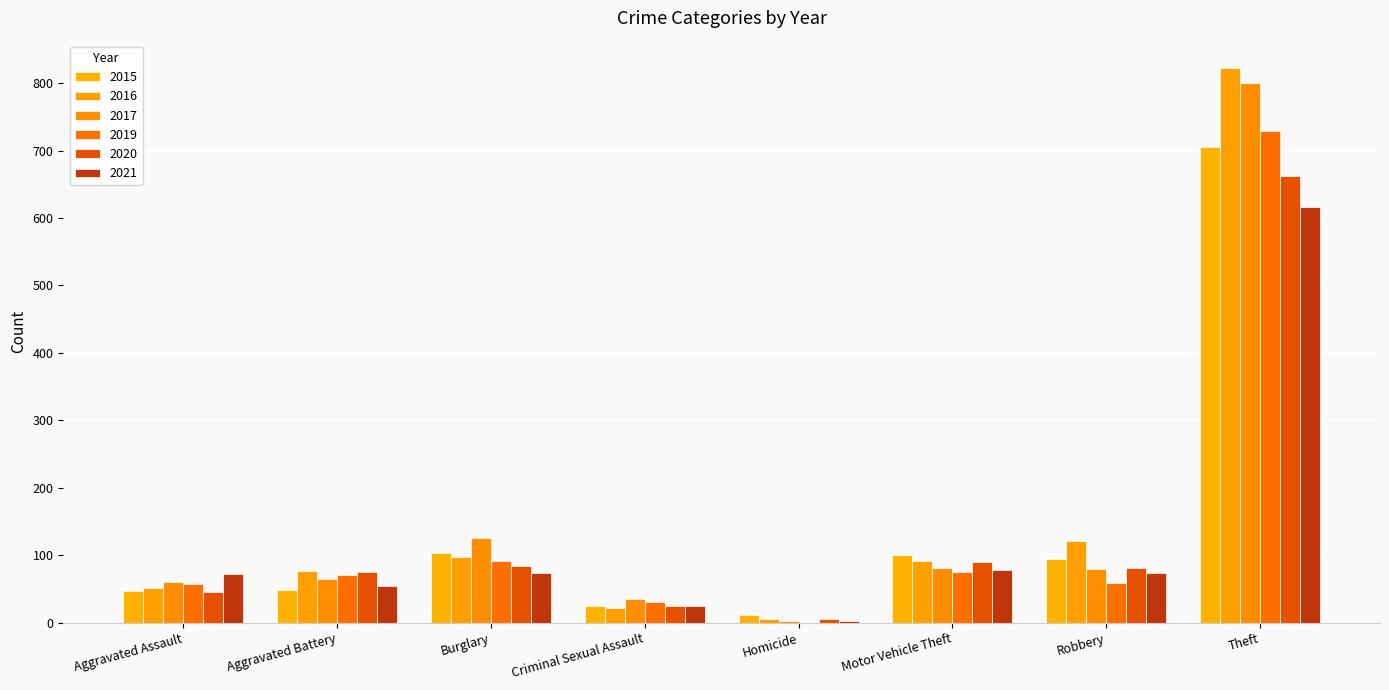

What is the sum of the 2019 values at Motor Vehicle Theft and Criminal Sexual Assault?

106